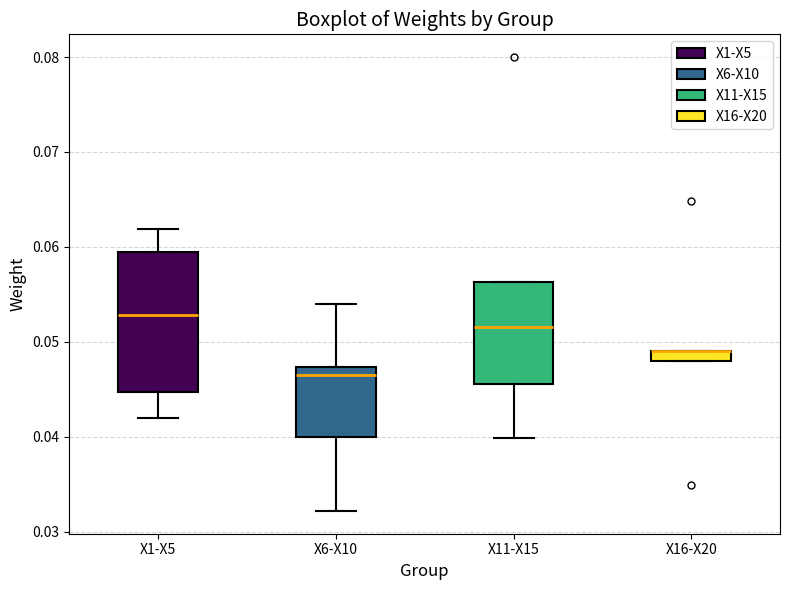

Comparing the boxes themselves (not the whiskers), which one is the tallest?

X1-X5